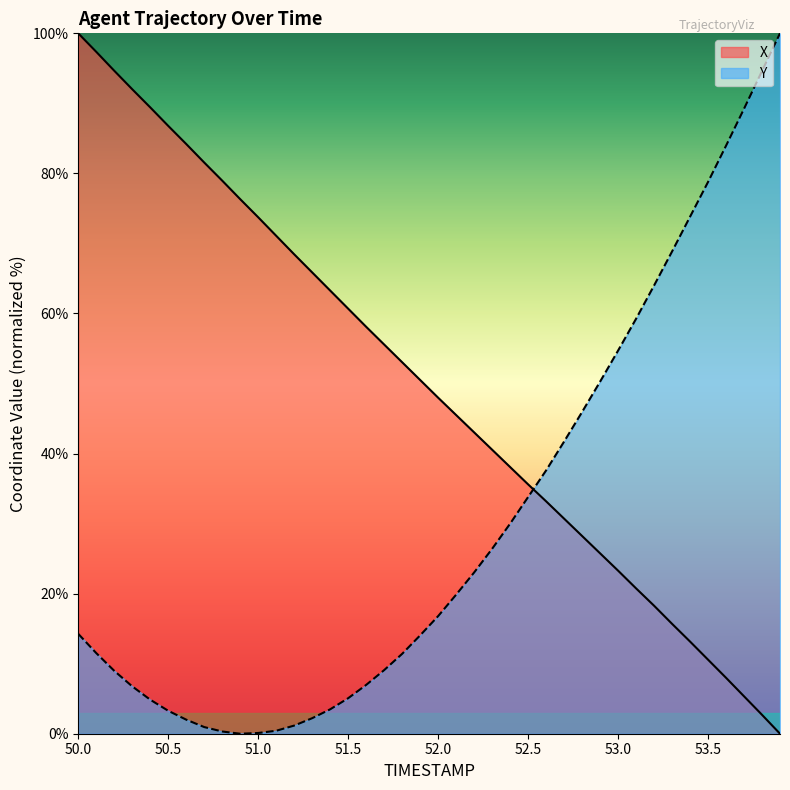

True or false: Y and X intersect in this chart.

True